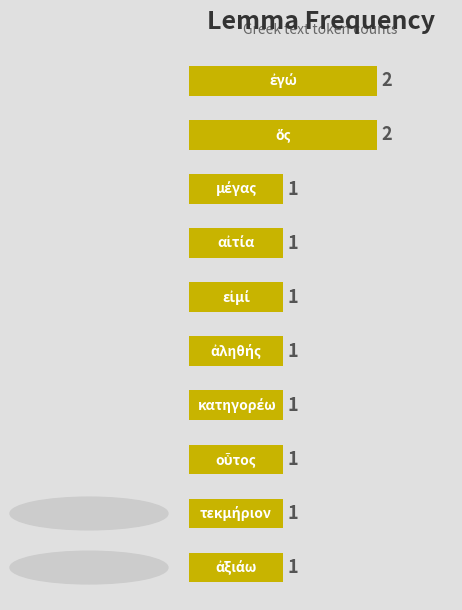

What is the value of the 5th bar from the top?

1